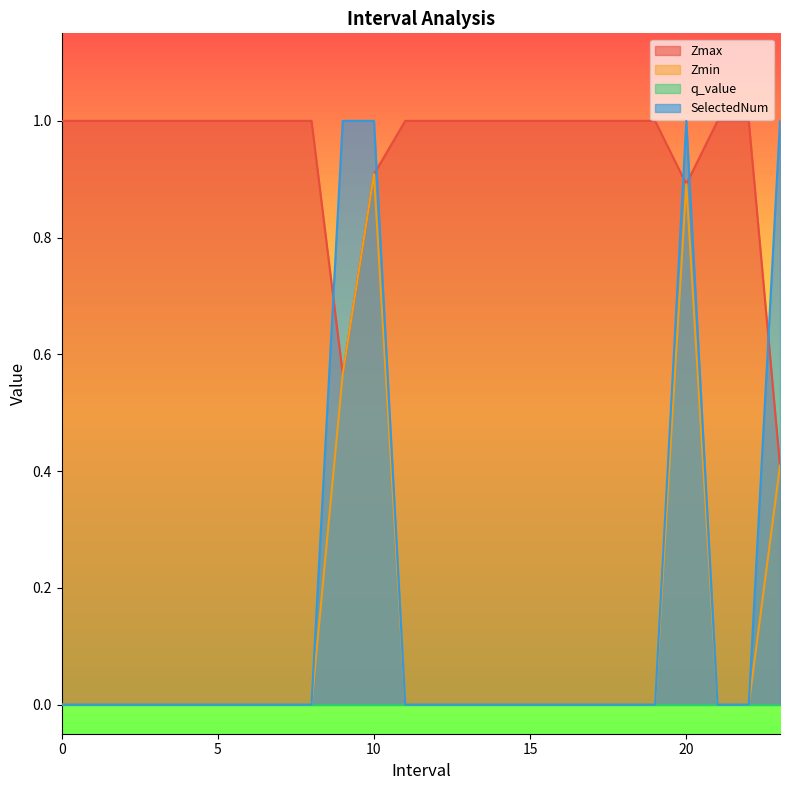

Is it true that Zmin equals 0.4 at 23.0?

True